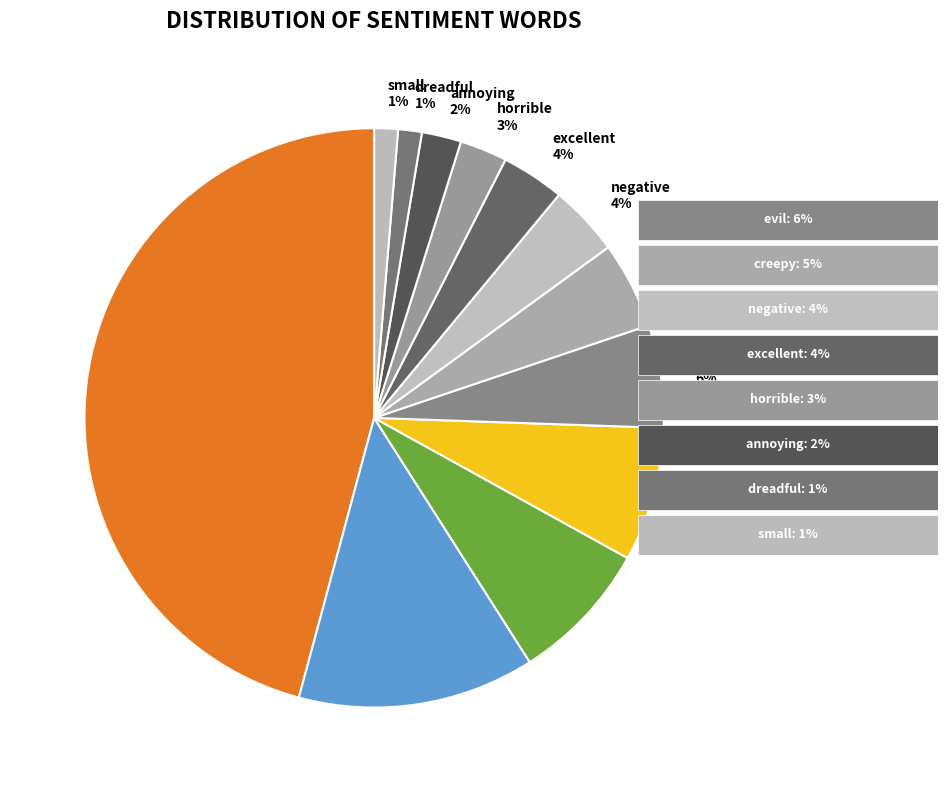

To the nearest percent, what is the difference between the amazing and creepy slice percentages?

3%